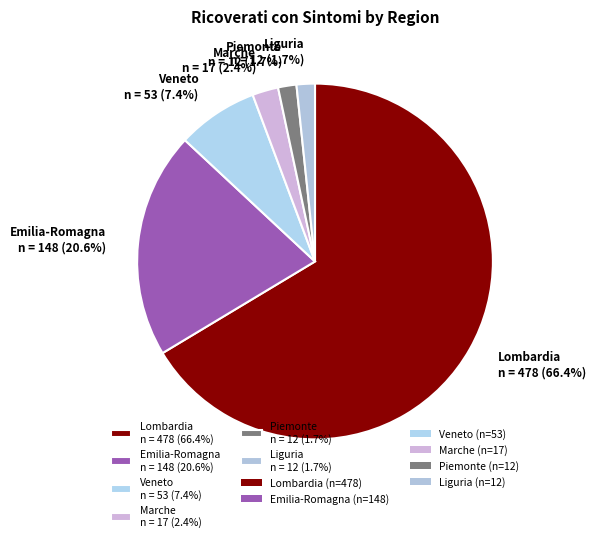

Which slice is the largest?

Lombardia n = 478 (66.4%)